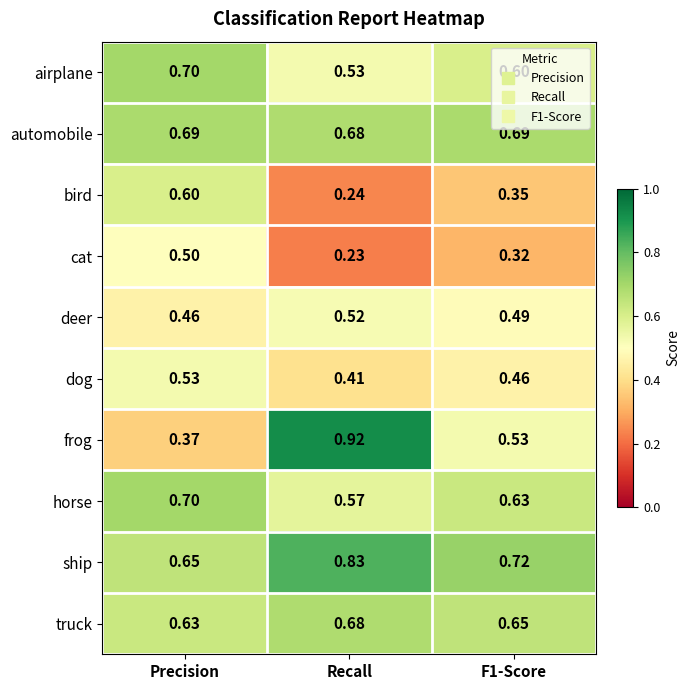

At which category is the sum across all series the highest?

Precision